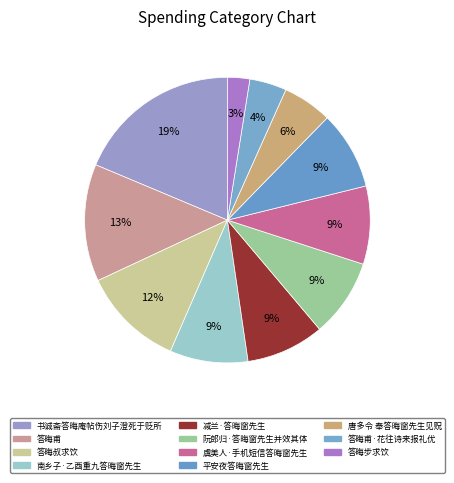

Is there any slice that represents more than half of the pie?

No